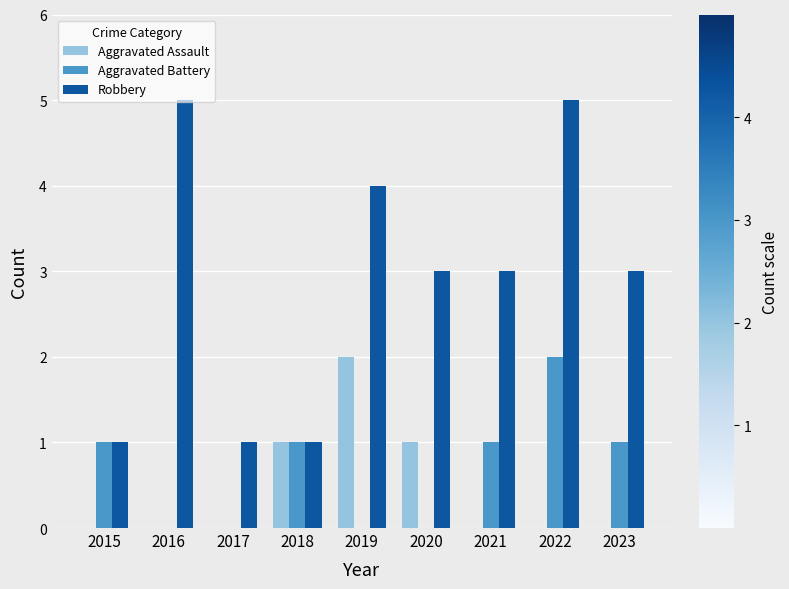

What are all the series names shown in the legend?

Aggravated Assault, Aggravated Battery, Robbery